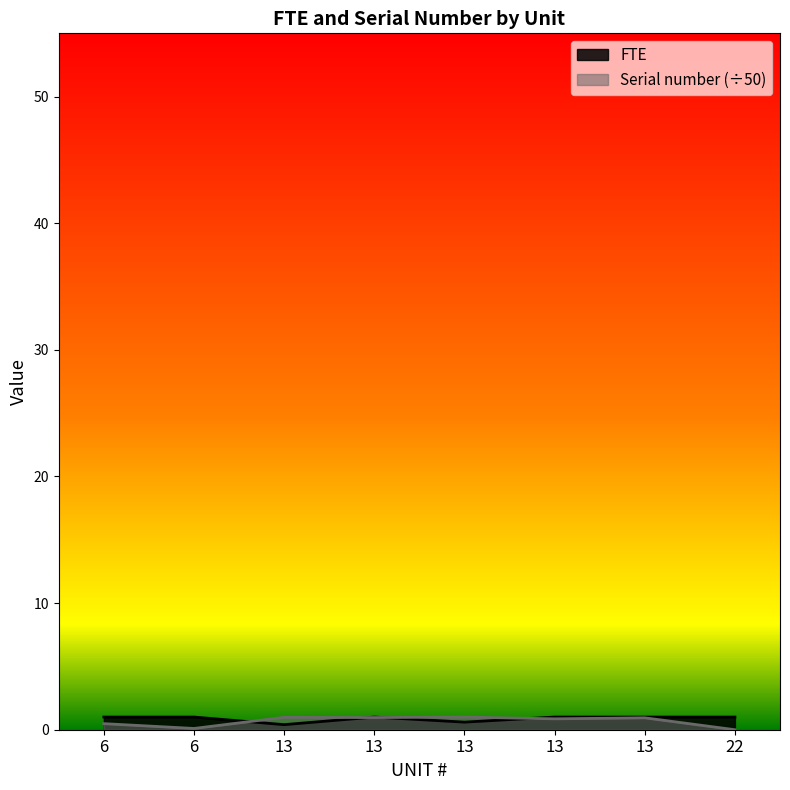

Rank the series at 13 from lowest to highest value.

FTE, Serial number